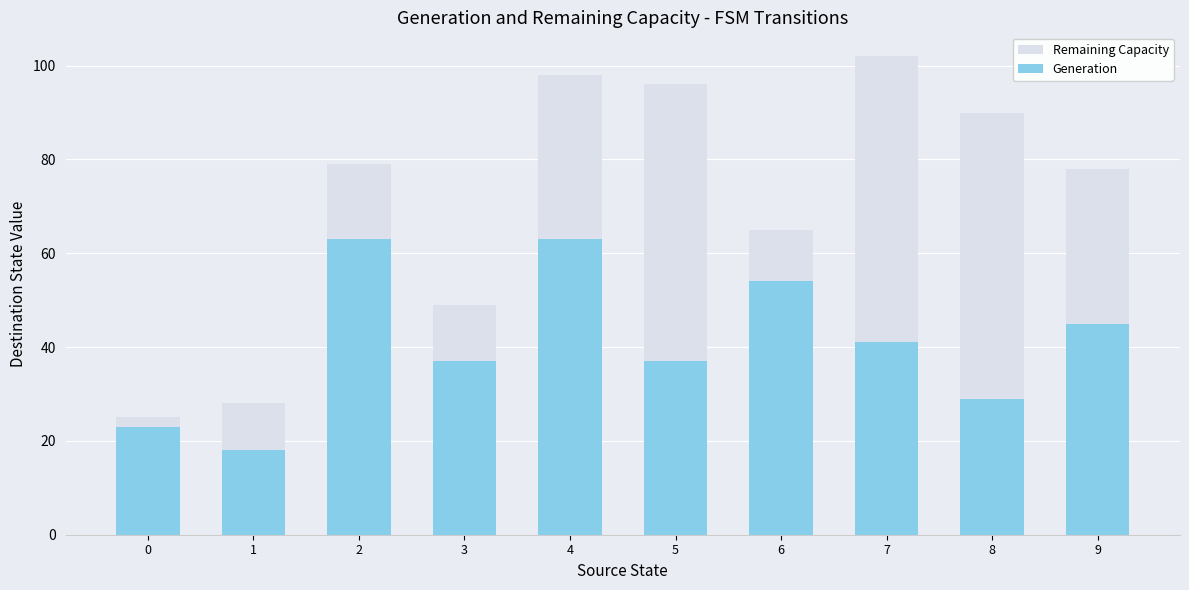

What is the value of the Remaining Capacity bar at the 6th from the left?

96